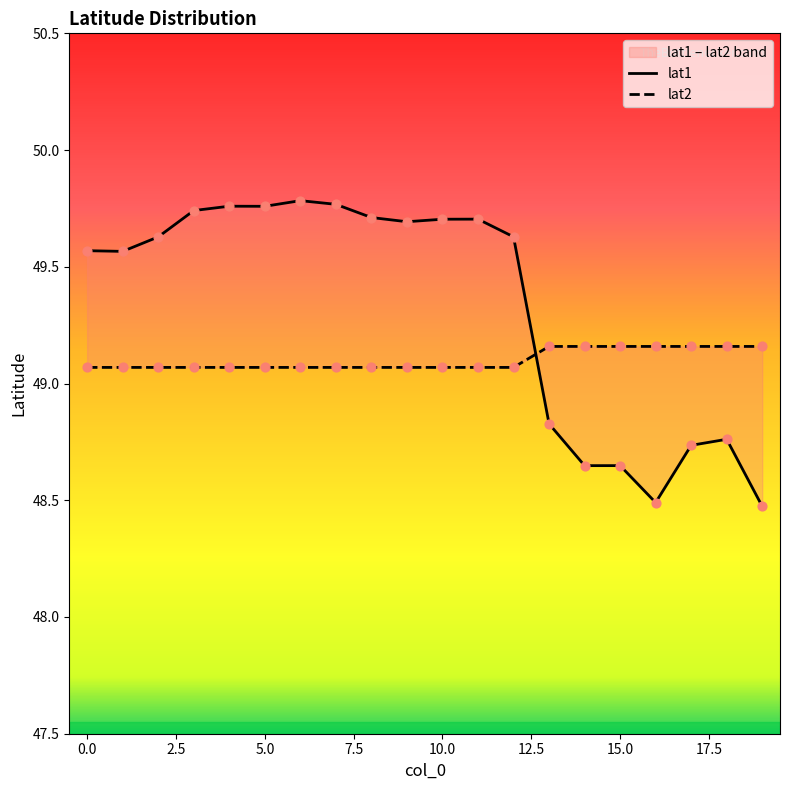

Which series reaches the maximum Y coordinate?

lat1